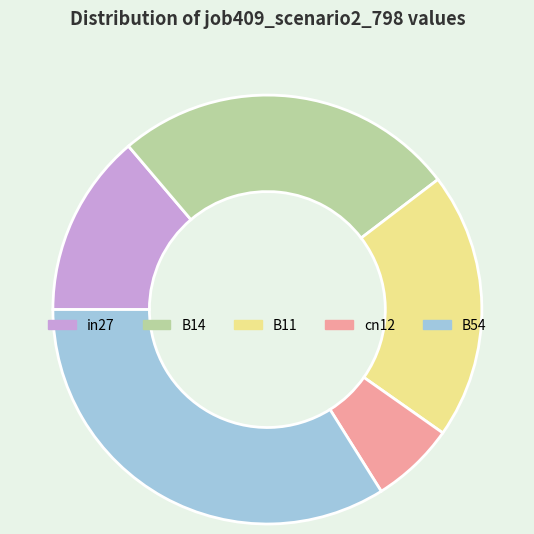

True or false: B11 accounts for 20% of the total.

True